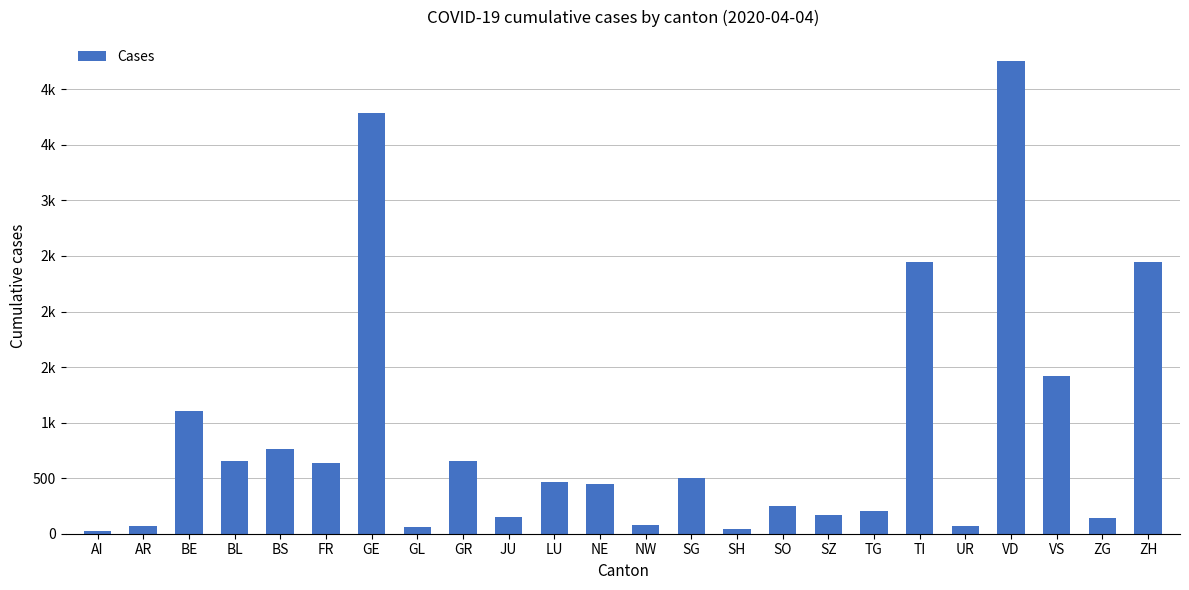

Reading right to left, transcribe all the data shown in this chart.

2450	146	1418	4257	66	2442	209	168	250	47	504	80	452	469	154	657	61	3788	638	767	656	1106	66	21